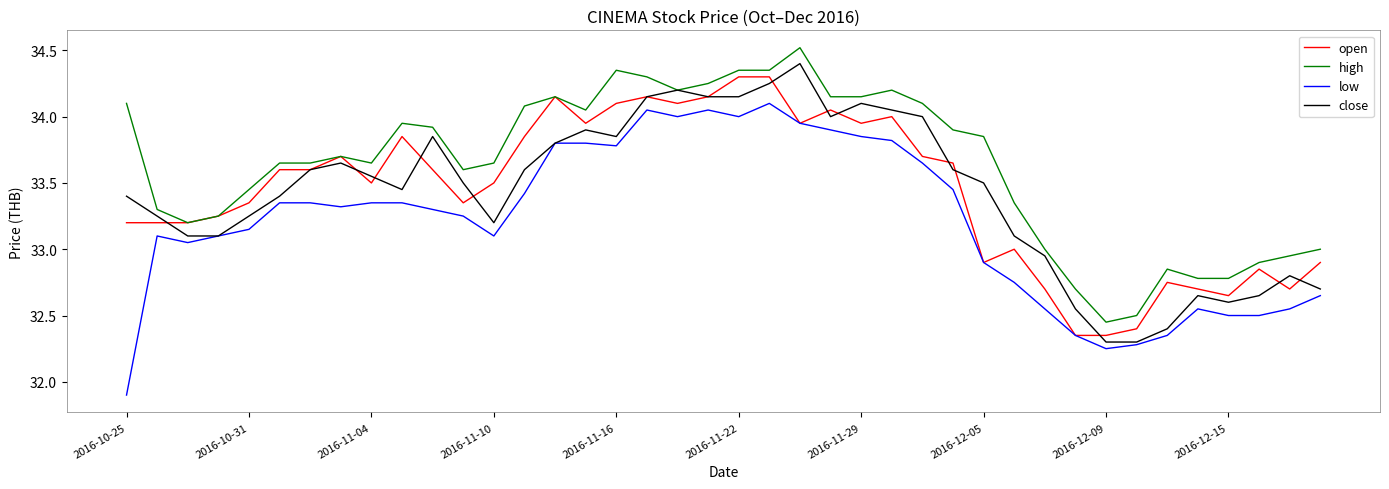

What is the highest value of the open series?

34.3